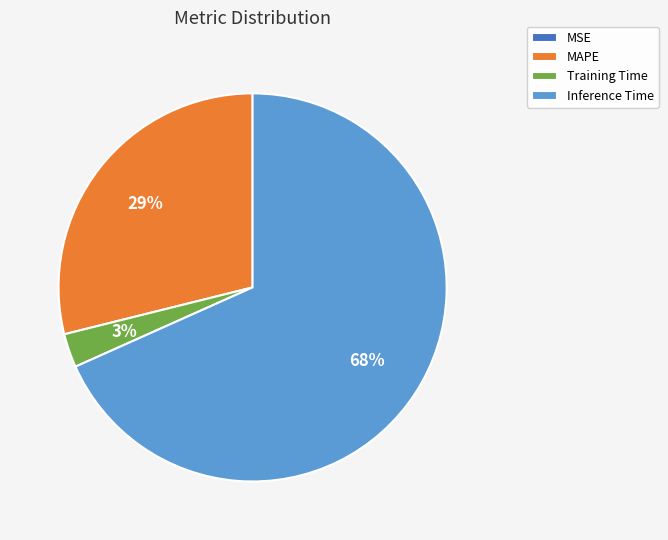

What is the largest slice in the pie chart?

Inference Time